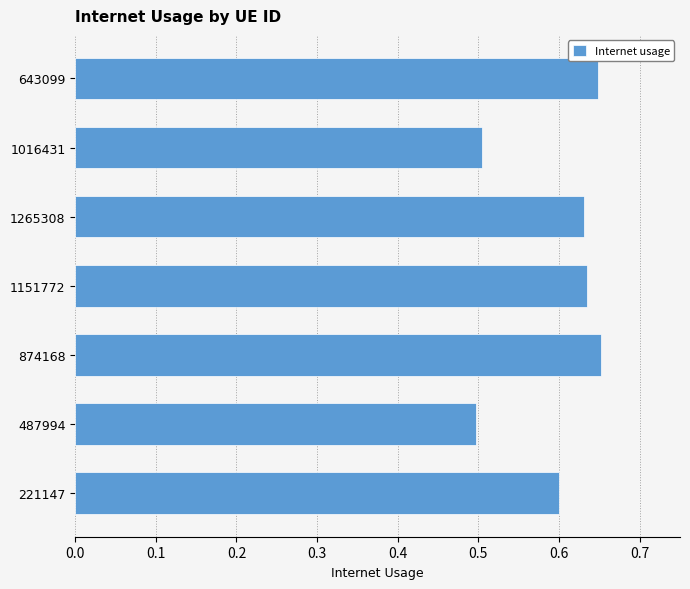

Between 1016431 and 643099, which is larger?

643099